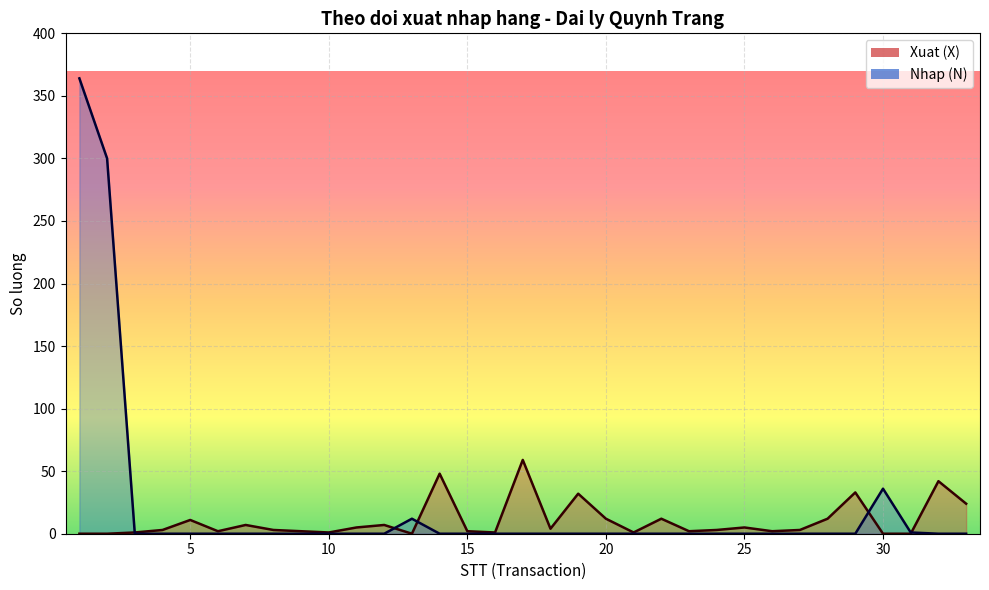

What is the difference between the maximum and second lowest values in the Xuat (X) line series?

59